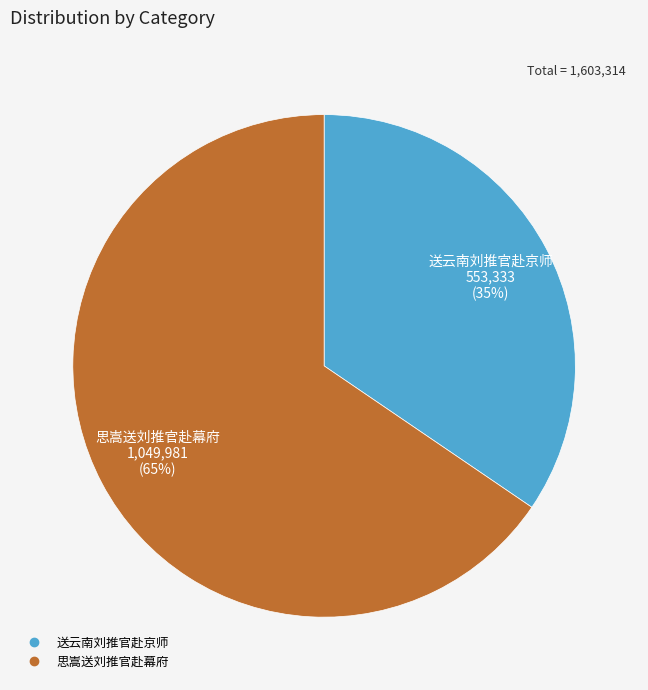

To the nearest percent, what is the combined percentage of 送云南刘推官赴京师 and 思嵩送刘推官赴幕府?

100%